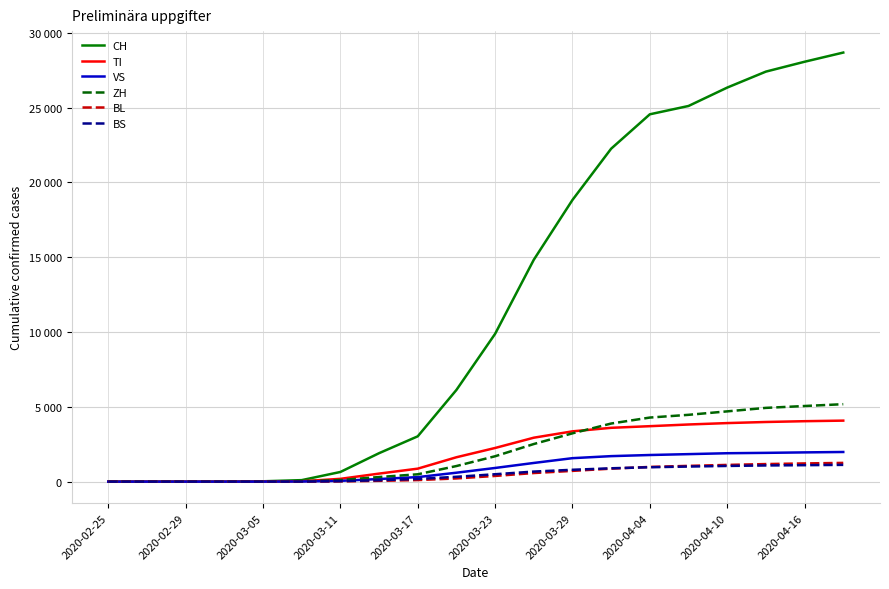

At which category is the sum across all series the highest?

19